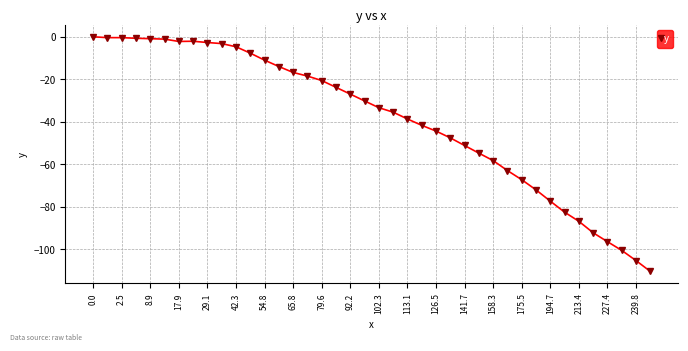

What is the difference between the maximum and minimum values?

110.5